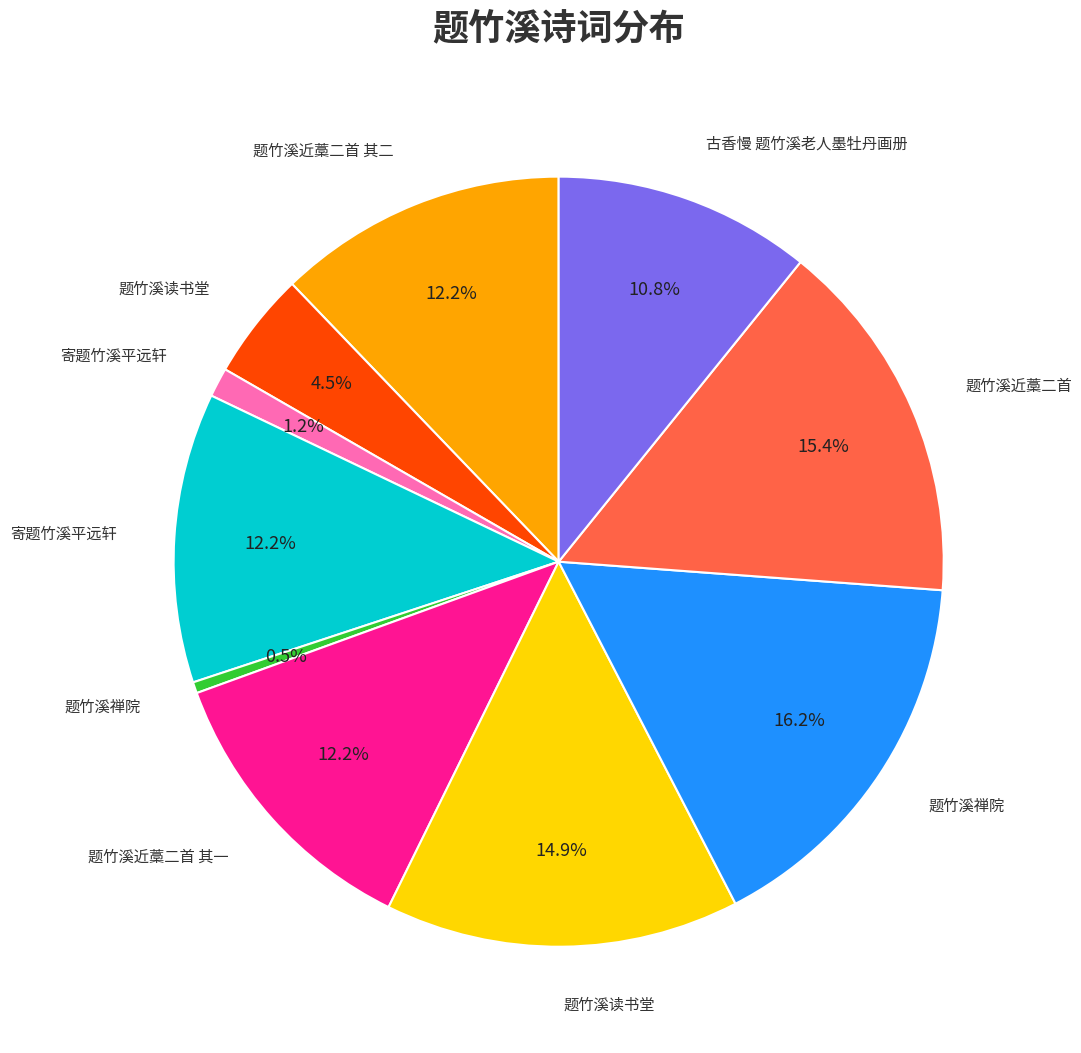

Is there a majority slice in this chart?

No